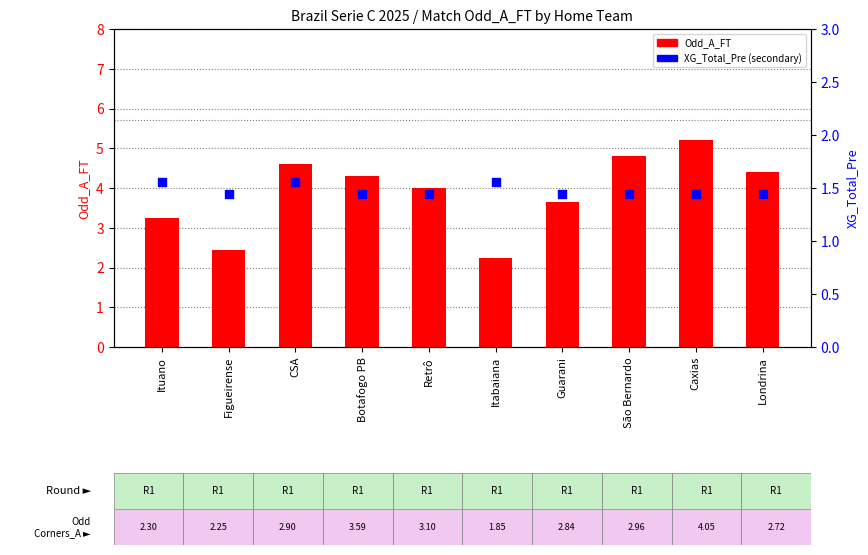

At how many categories does at least one series exceed 3?

8